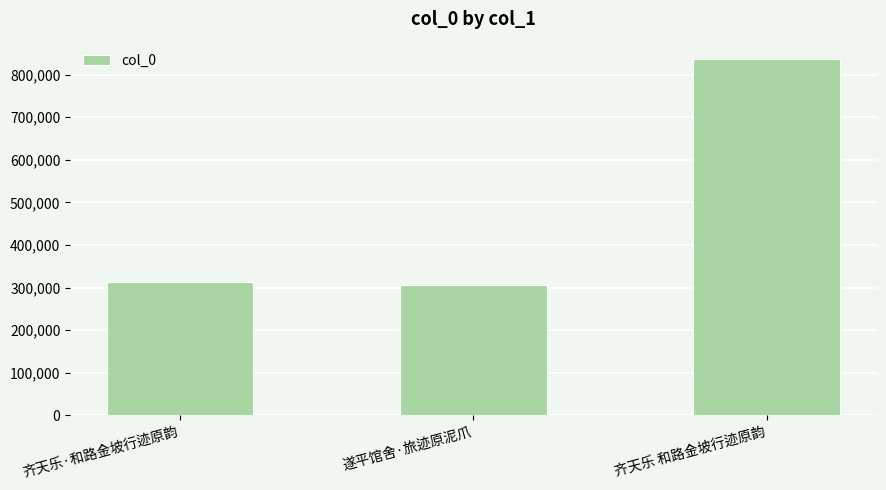

What is the value of the 1st bar from the left?

313103